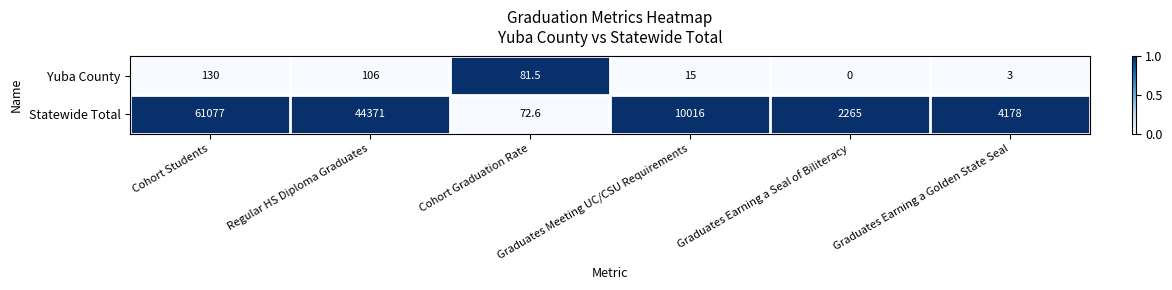

Which series has the largest range (max minus min)?

Statewide Total